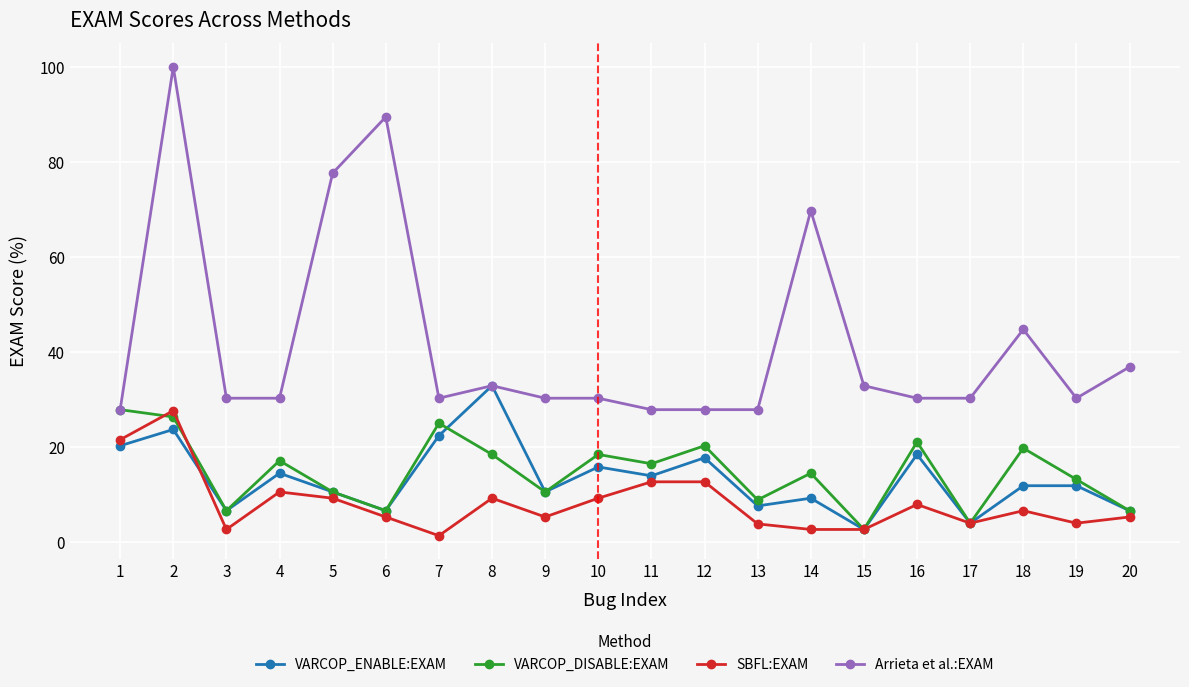

Does the chart have visible grid lines?

Yes